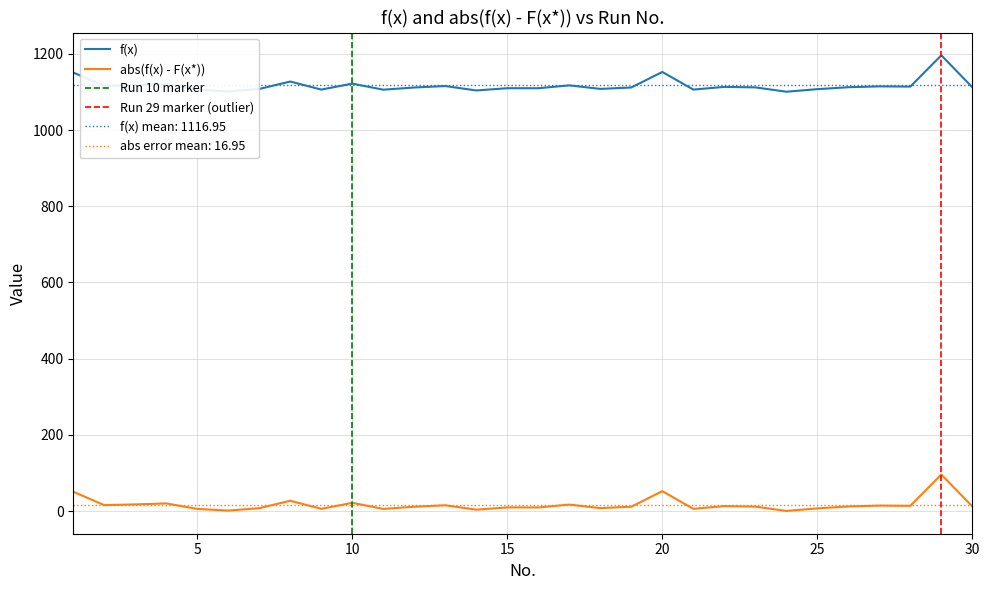

Where does the abs(f(x) - F(x*)) series first go above 12?

1